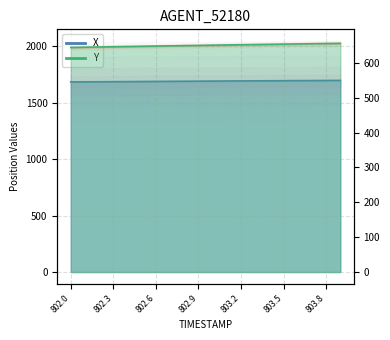

What is the average value of the X series?

1691.5